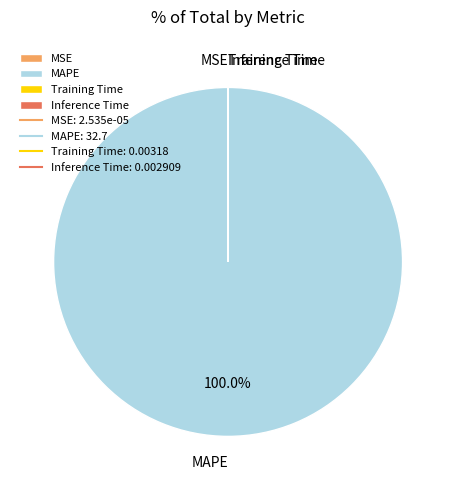

Which category has the biggest portion of the pie?

MAPE